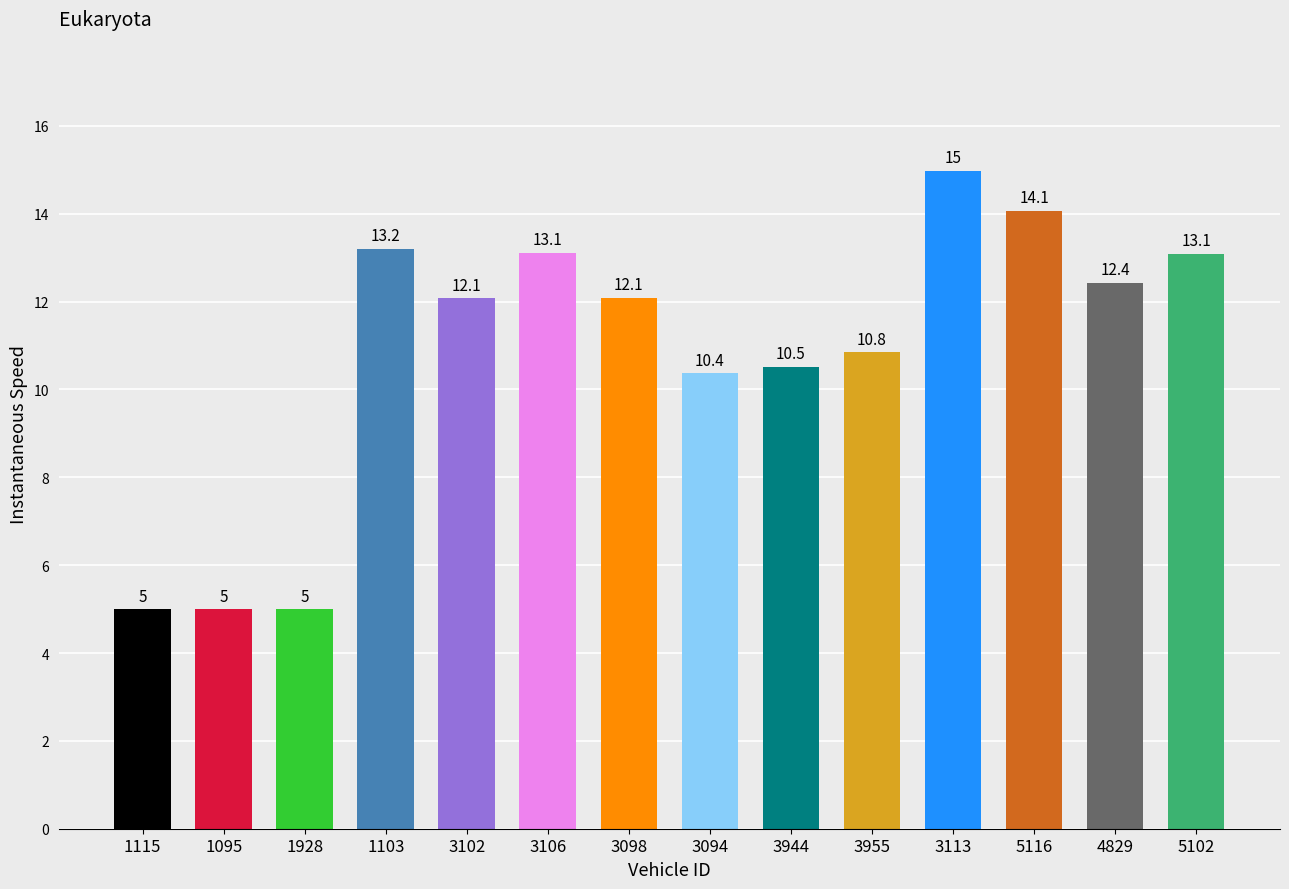

How many bars are there in total?

14